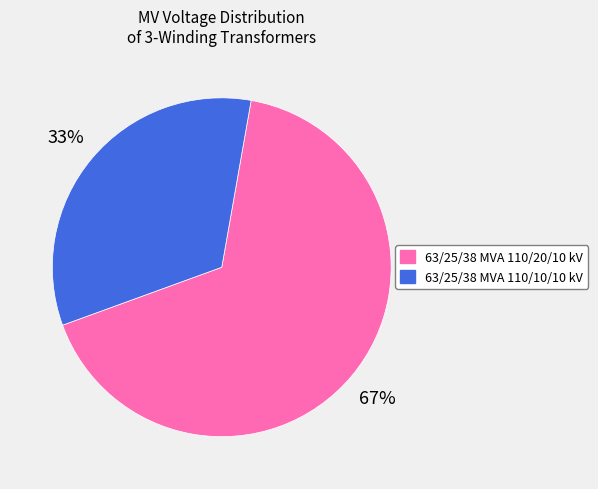

Which has a higher value, 63/25/38 MVA 110/10/10 kV or 63/25/38 MVA 110/20/10 kV?

63/25/38 MVA 110/20/10 kV